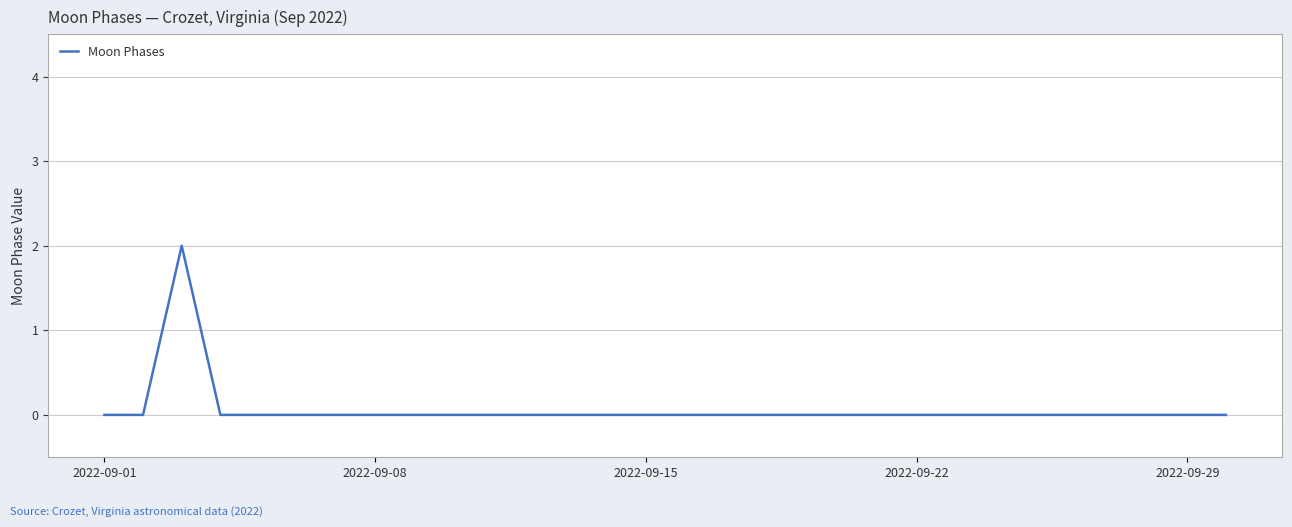

Reading left to right, transcribe all the data shown in this chart.

0	0	2	0	0	0	0	0	0	0	0	0	0	0	0	0	0	0	0	0	0	0	0	0	0	0	0	0	0	0